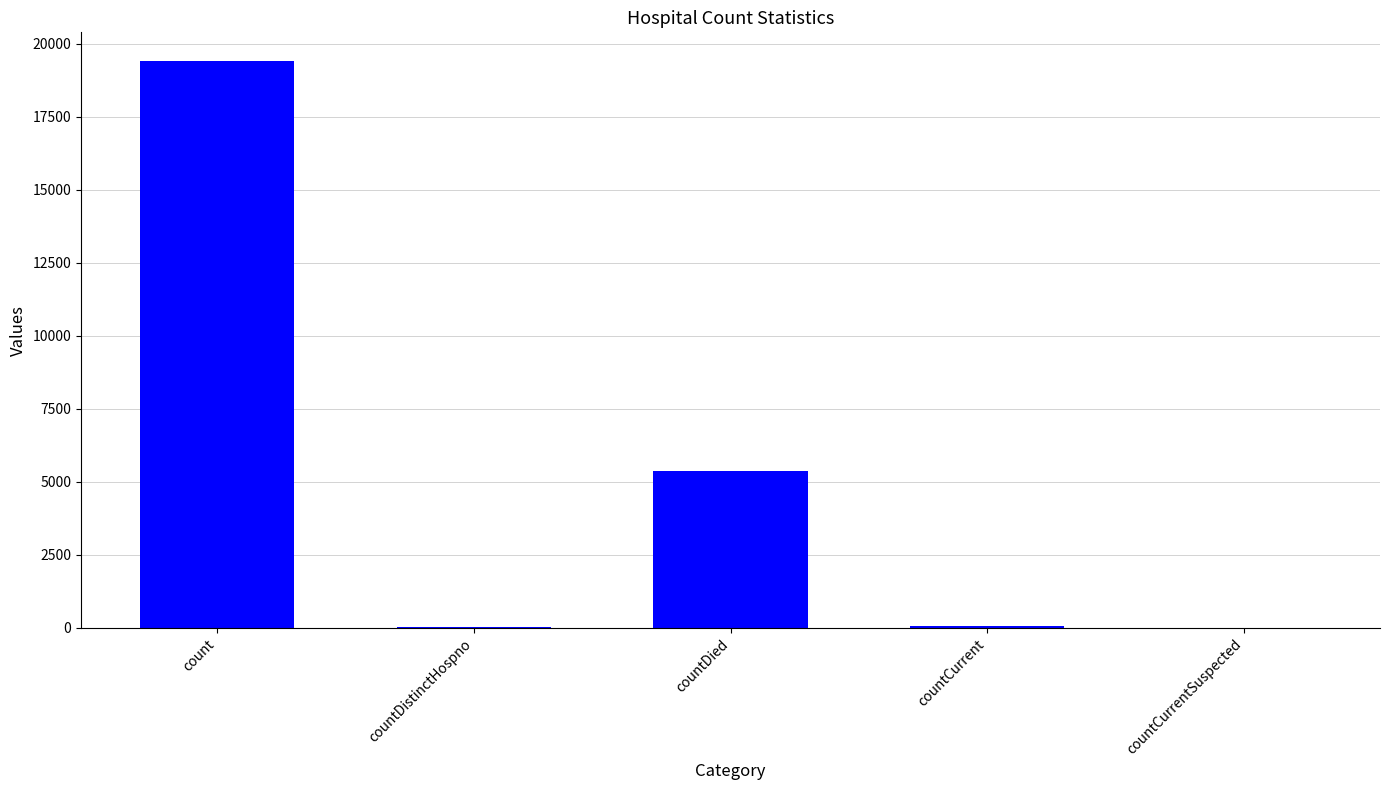

How many categories are shown in the chart?

5